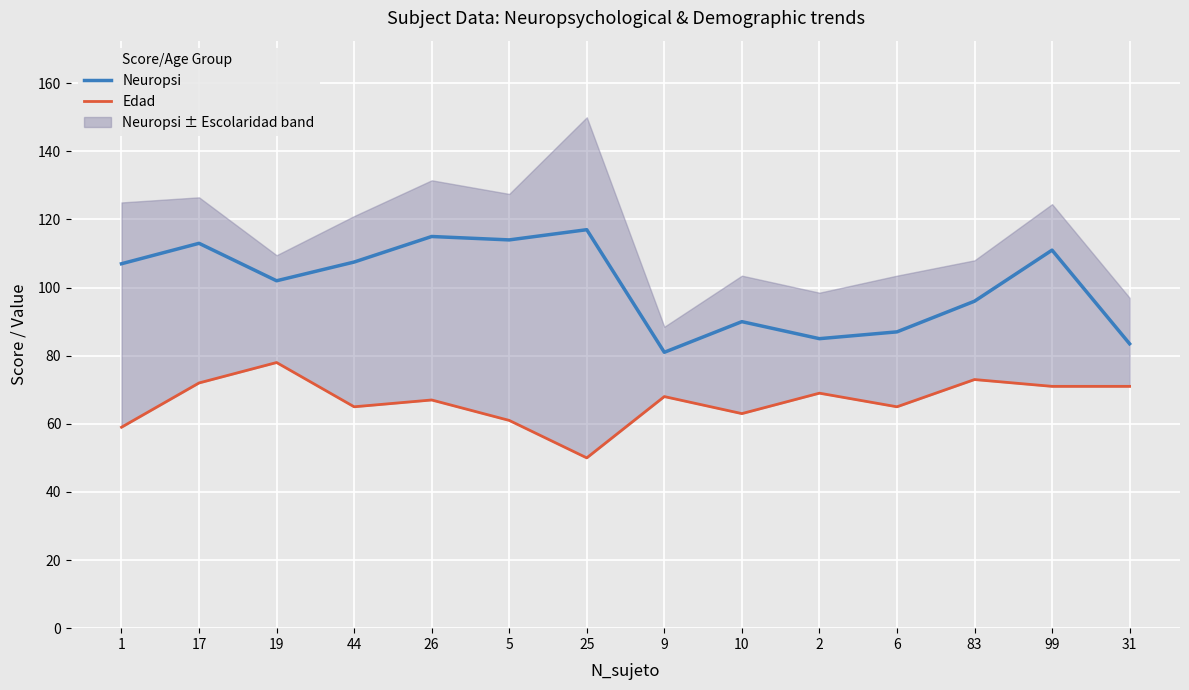

Read the Edad value at 5.

61.0